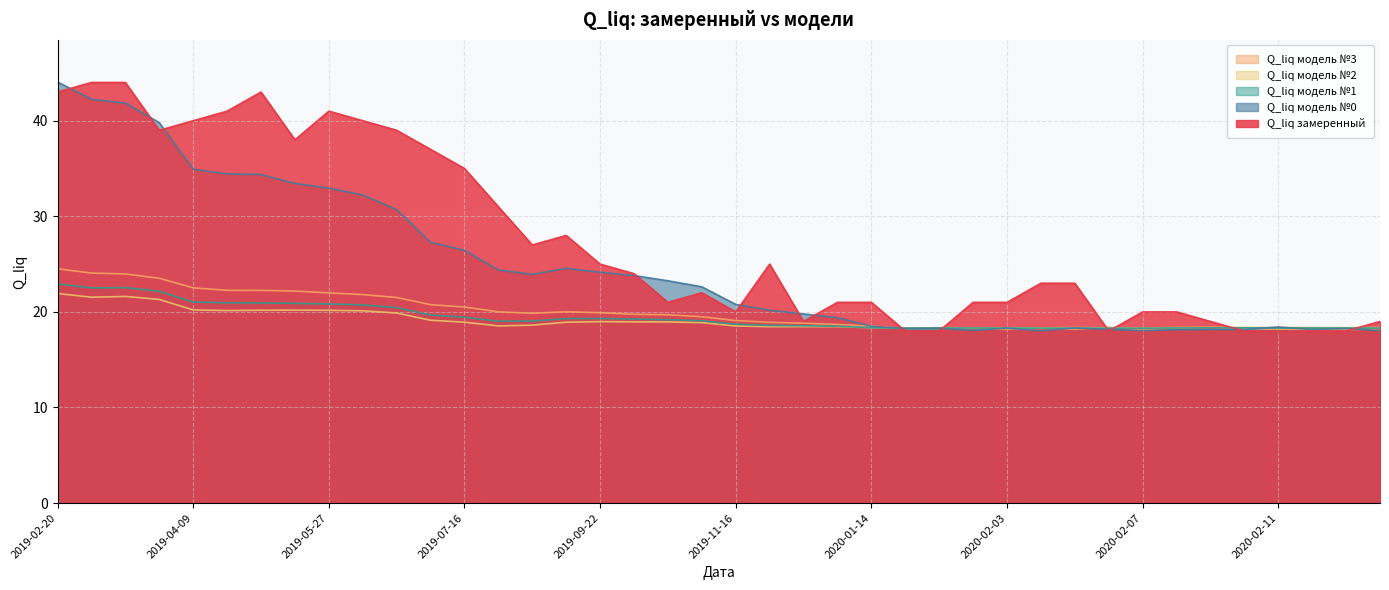

In Q_liq замеренный, how many points are lower than both neighbors (excluding endpoints)?

7